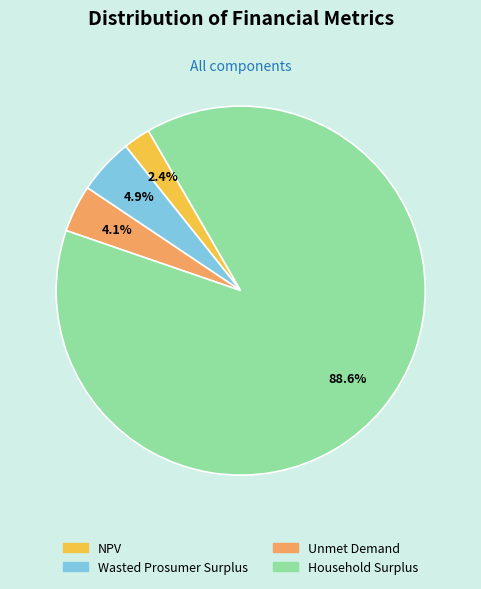

The Unmet Demand slice represents 4% of the pie. True or false?

True